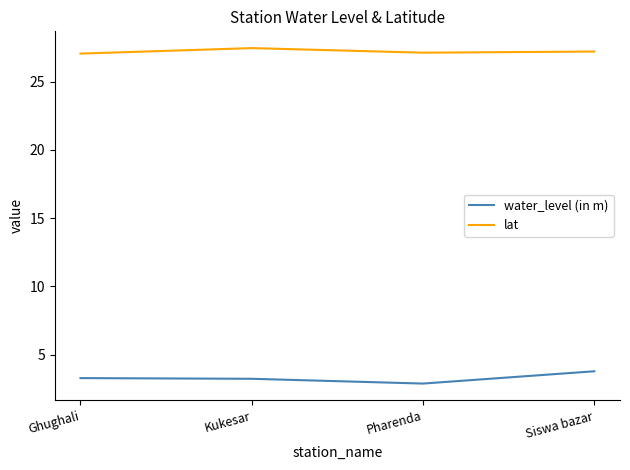

What position from the right is Kukesar?

3